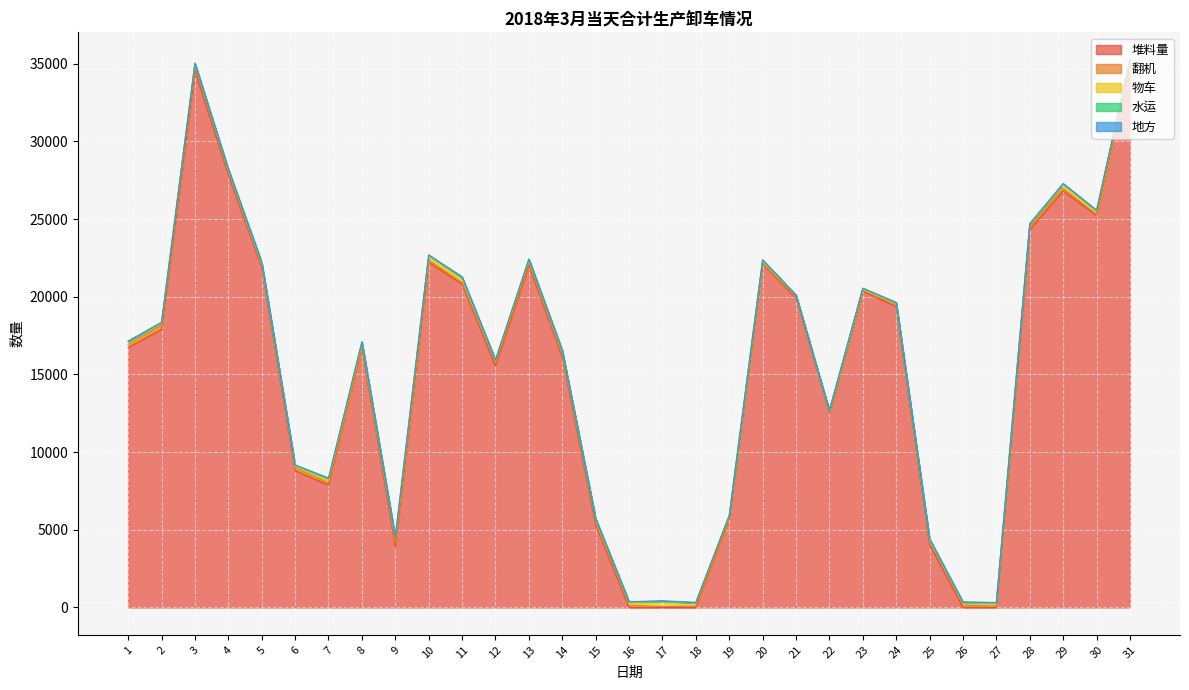

How many values in the 地方 series exceed 5?

15